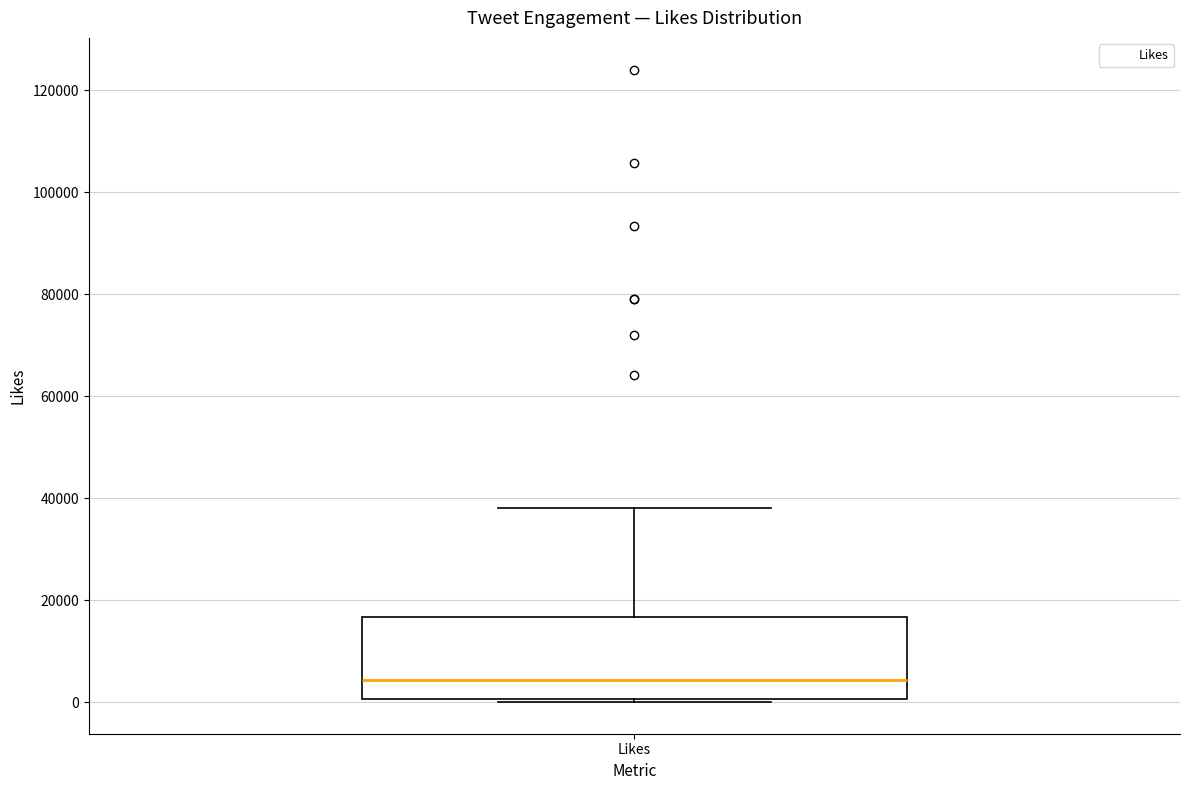

Transcribe this box plot: give where the median line is, the range the box spans, and where the two whiskers end, as read against the y-axis. The values are not printed on the chart, so give them approximately, as read against the axis.

median 4000, box 0 to 16000, whiskers 0 to 38000